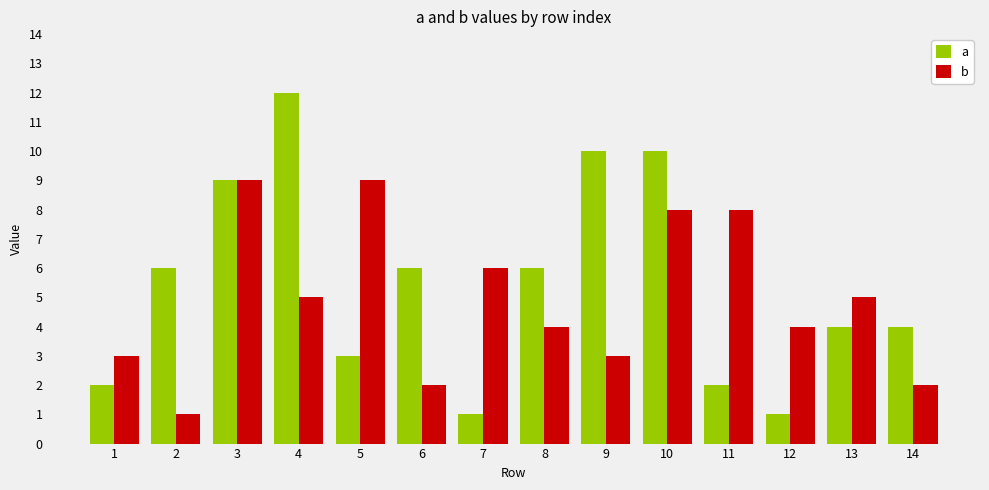

How many data points does each series have?

14